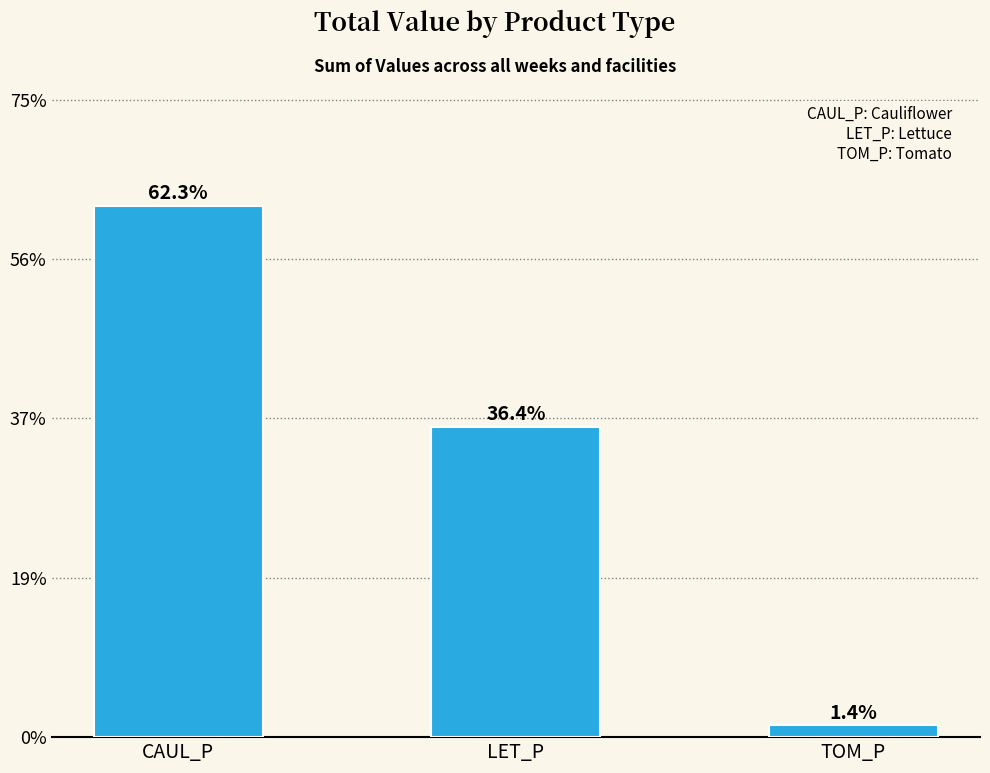

At which label does the data first exceed 36?

CAUL_P